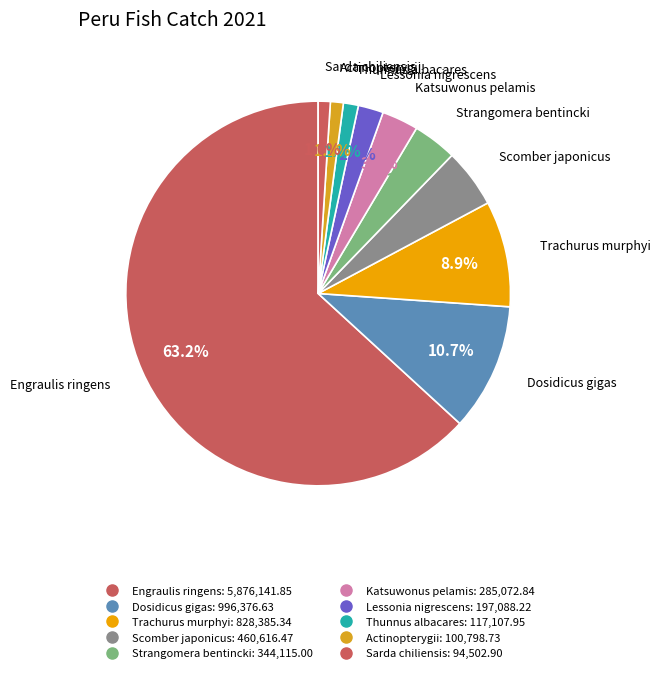

Does Scomber japonicus represent more than half of the total?

No